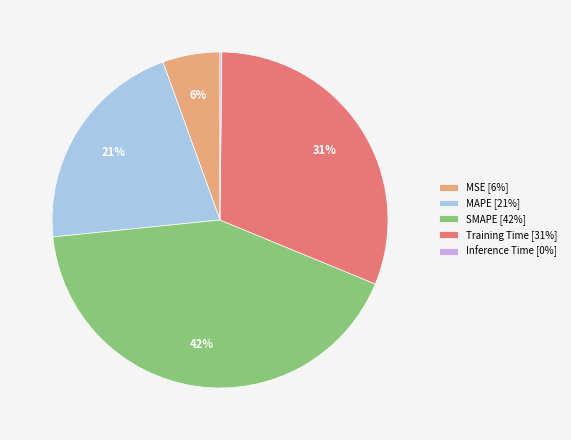

To the nearest percent, what is the difference between the largest and smallest slice percentages?

42%